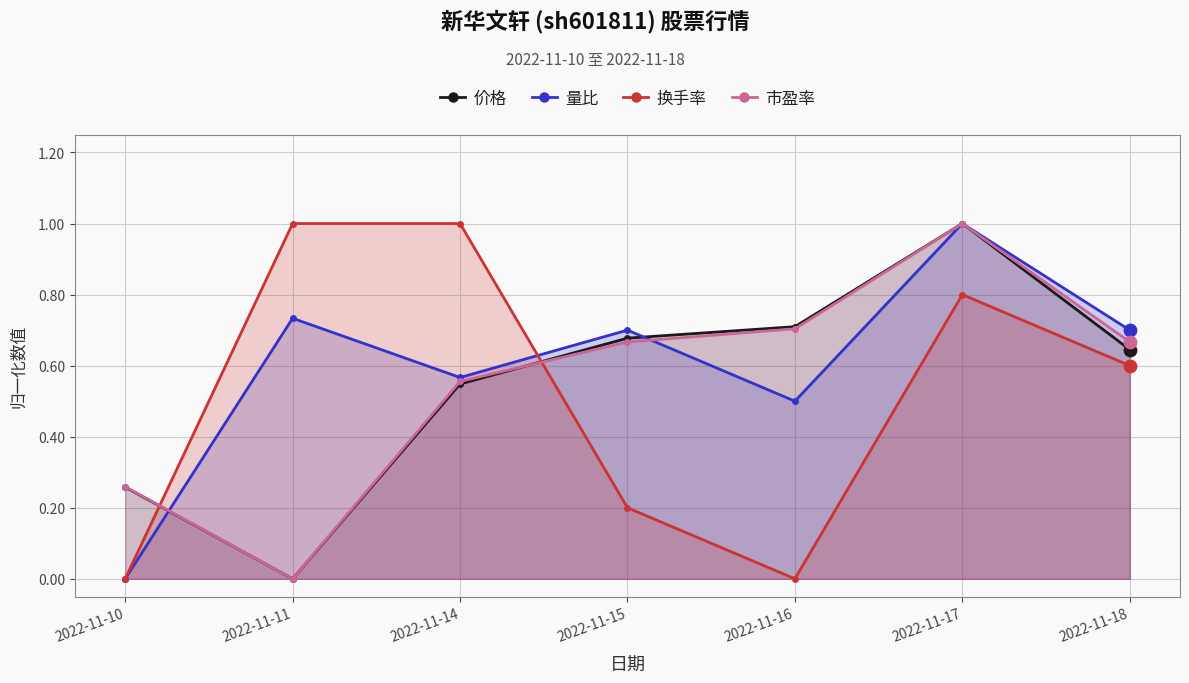

What are all the series names shown in the legend?

价格, 量比, 换手率, 市盈率